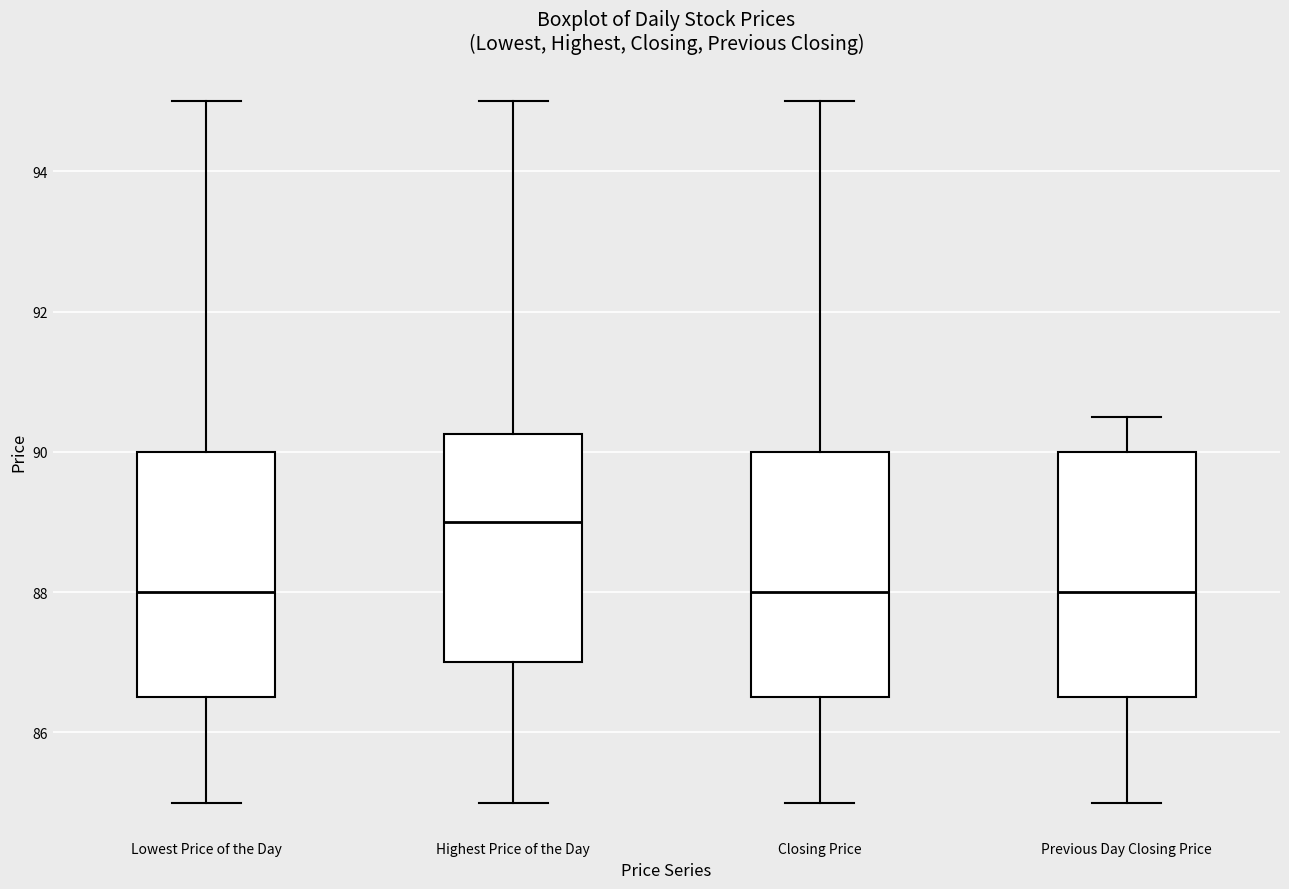

Reading left to right, transcribe this box plot: for each box, give where its median line is, the range the box spans, and where its two whiskers end, as read against the y-axis. The values are not printed on the chart, so give them approximately, as read against the axis.

Lowest Price of the Day: median 88.0, box 86.6 to 90.0, whiskers 85.0 to 95.0
Highest Price of the Day: median 89.0, box 87.0 to 90.2, whiskers 85.0 to 95.0
Closing Price: median 88.0, box 86.6 to 90.0, whiskers 85.0 to 95.0
Previous Day Closing Price: median 88.0, box 86.6 to 90.0, whiskers 85.0 to 90.6